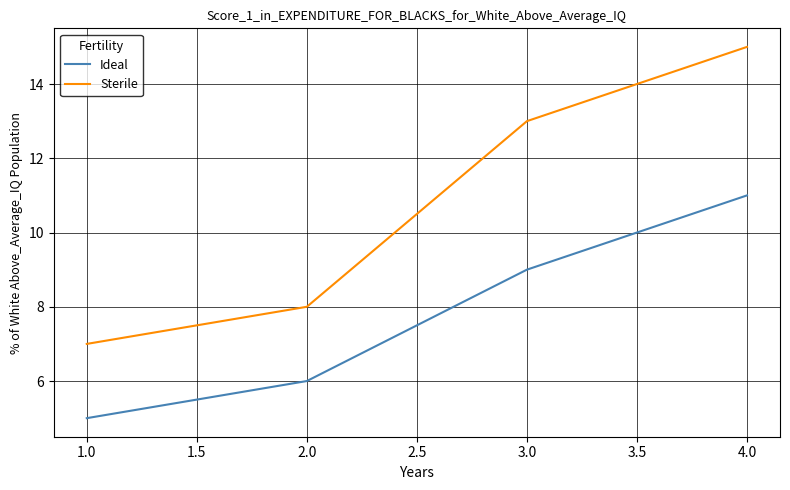

True or false: Sterile and Ideal intersect in this chart.

False